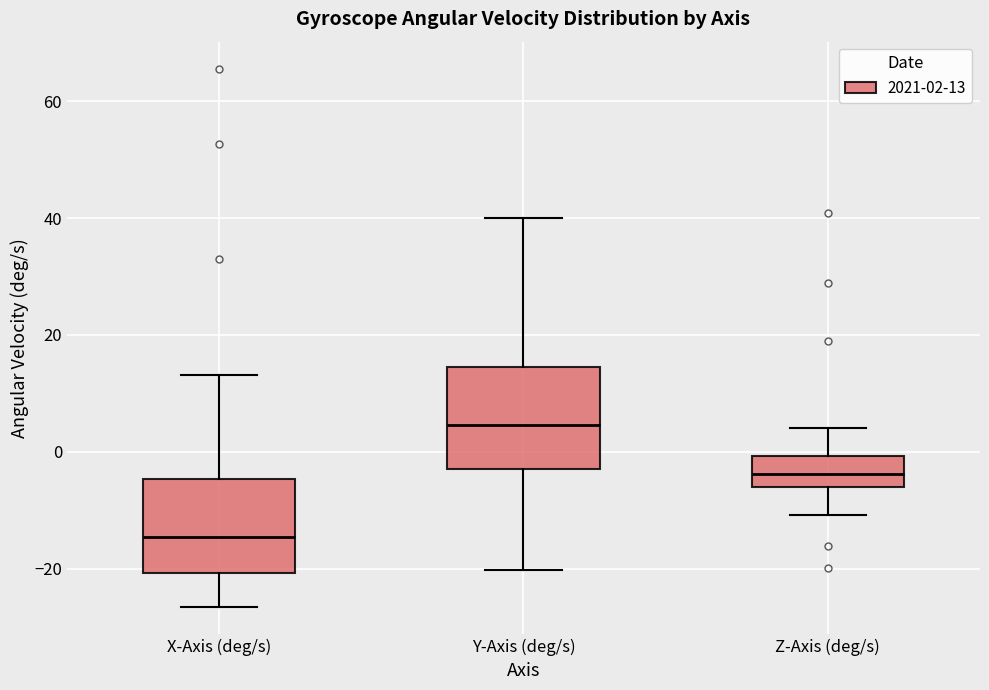

Reading left to right, transcribe this box plot: for each box, give where its median line is, the range the box spans, and where its two whiskers end, as read against the y-axis. The values are not printed on the chart, so give them approximately, as read against the axis.

X-Axis (deg/s): median -14, box -20 to -4, whiskers -26 to 14
Y-Axis (deg/s): median 4, box -2 to 14, whiskers -20 to 40
Z-Axis (deg/s): median -4, box -6 to 0, whiskers -10 to 4